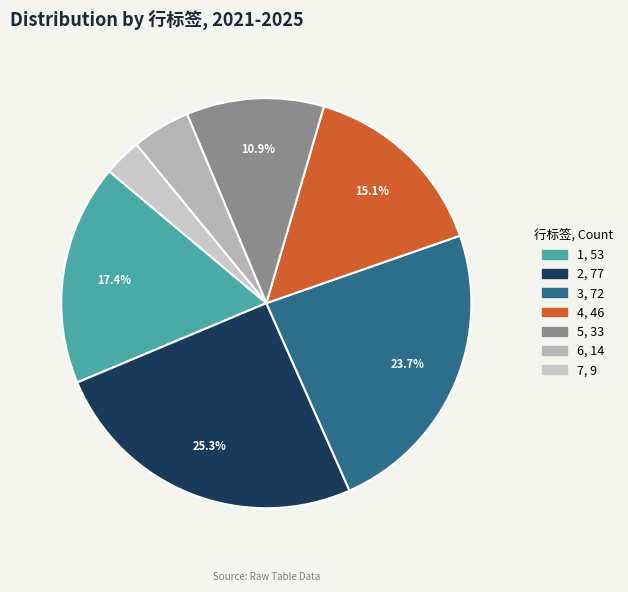

How many slices are in this pie chart?

7